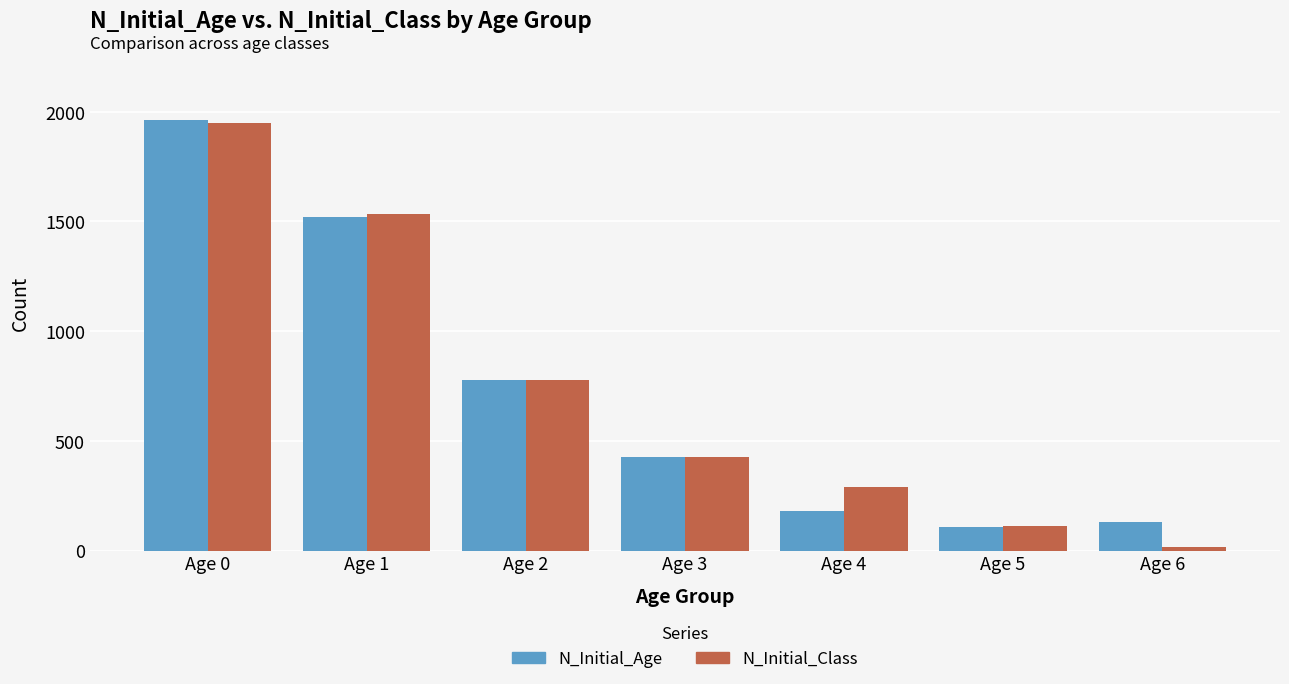

What is the total value across all series at Age 0?

3914